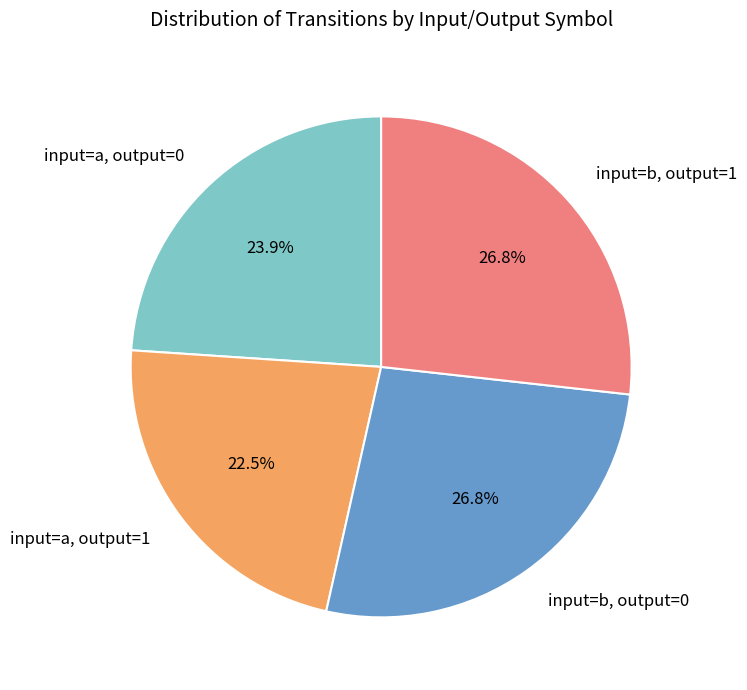

Does any single category account for the majority?

No